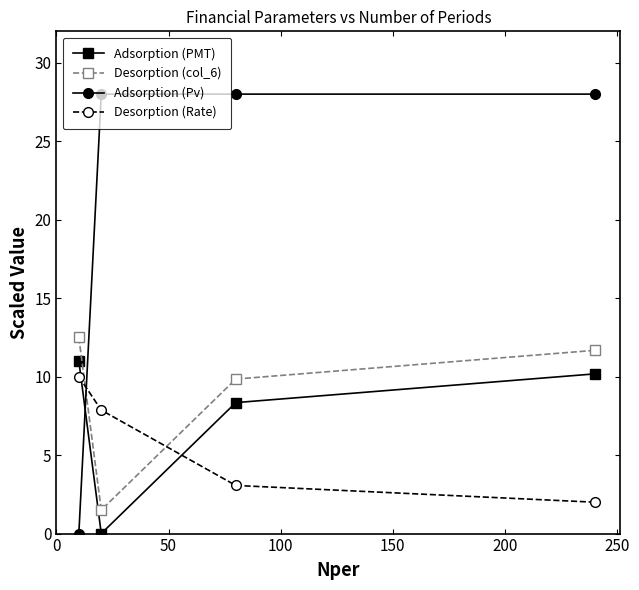

What are all the series names shown in the legend?

Adsorption (PMT), Desorption (col_6), Adsorption (Pv), Desorption (Rate)